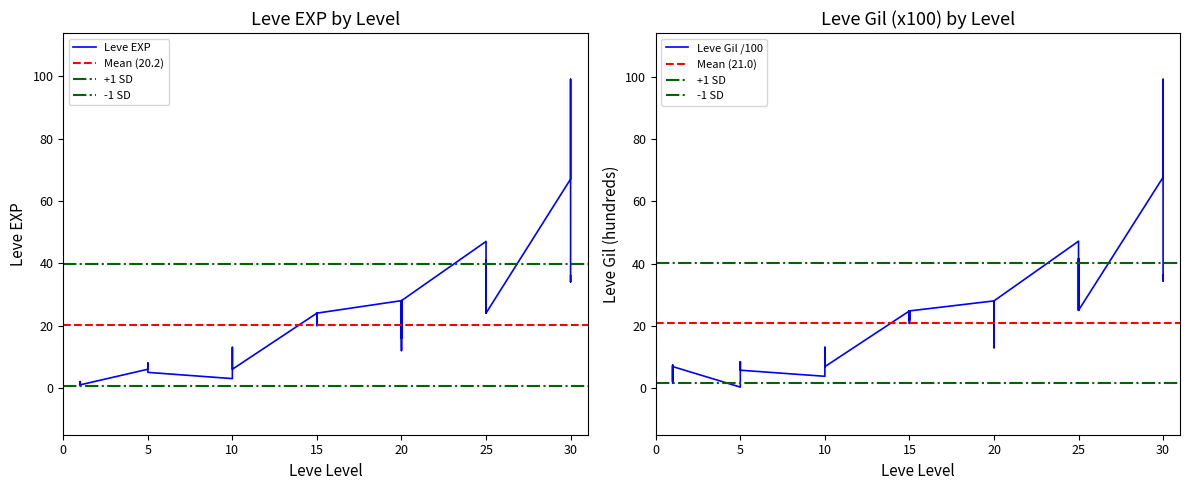

How many interior local valleys does the Leve Gil (hundreds) series have?

10